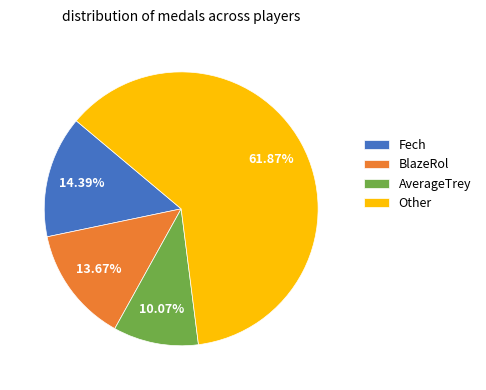

Combined, do Fech and AverageTrey account for over 50%?

No